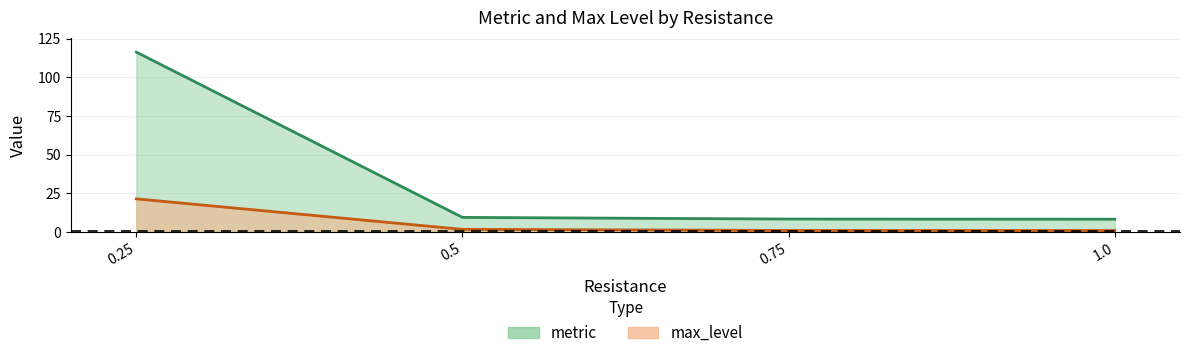

What is the spread (max minus min) of values at 0.25?

94.9